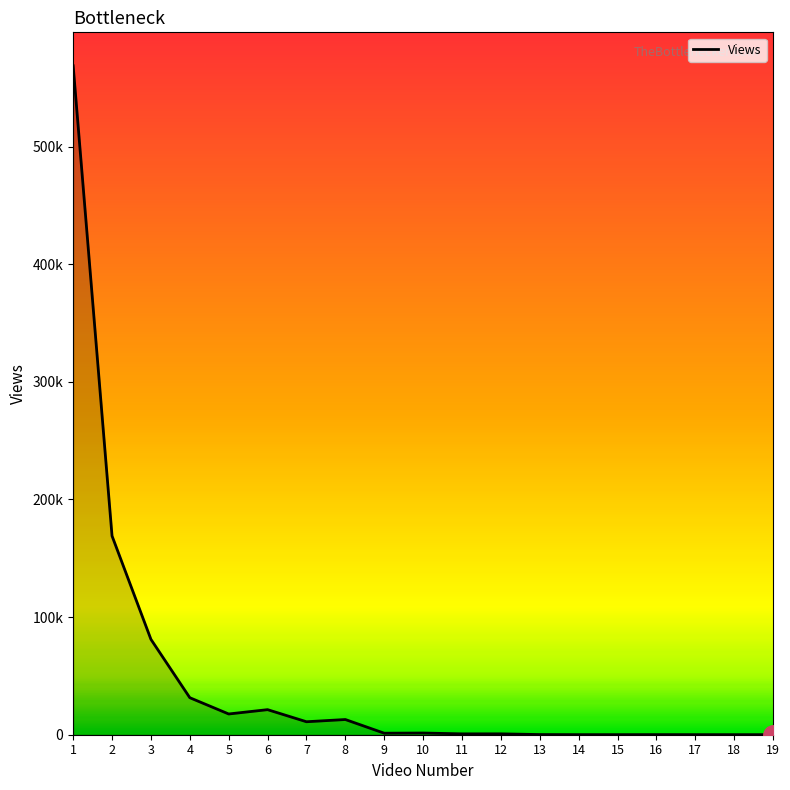

Is this an area chart (filled region under the line)?

Yes